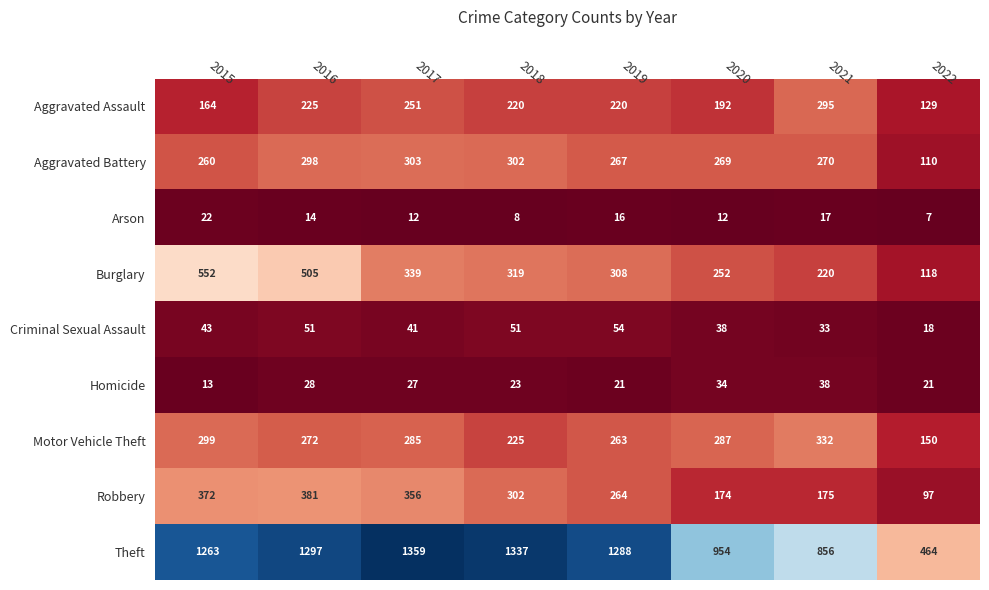

What is the average value of the Aggravated Assault series?

212